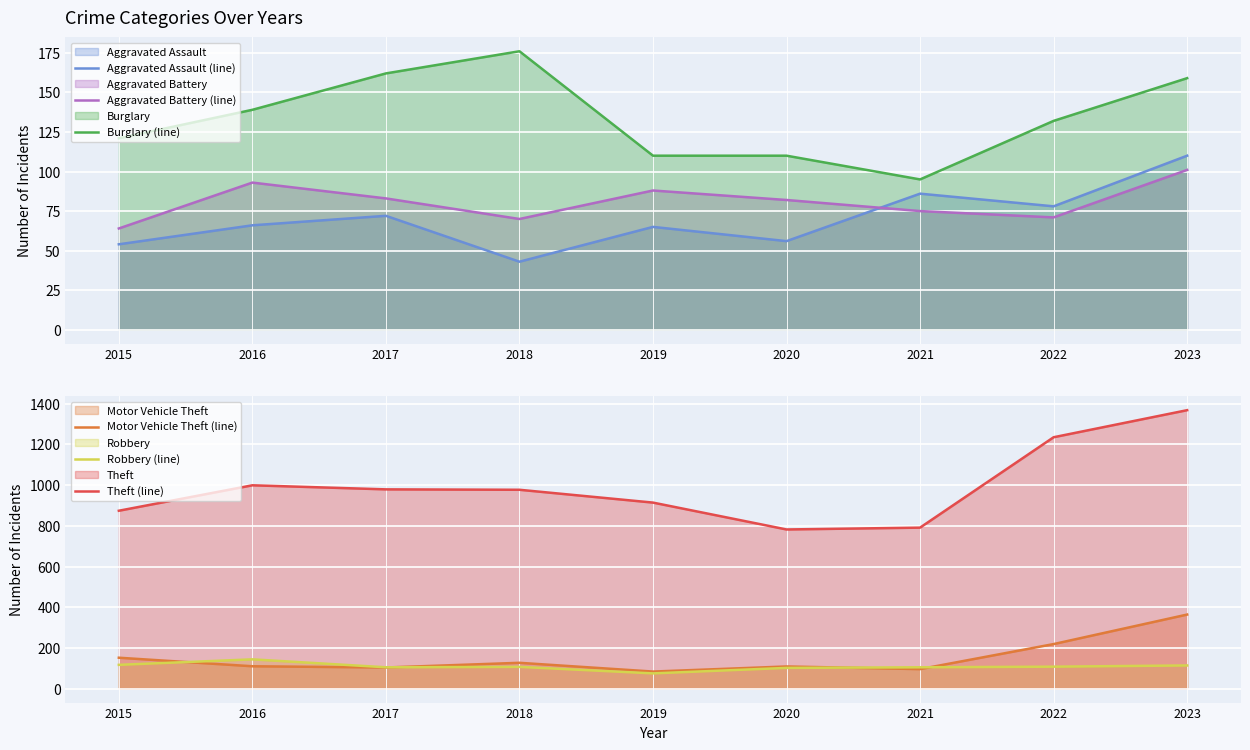

What value does the Aggravated Assault (line) series have at 2018, to the nearest 10?

40